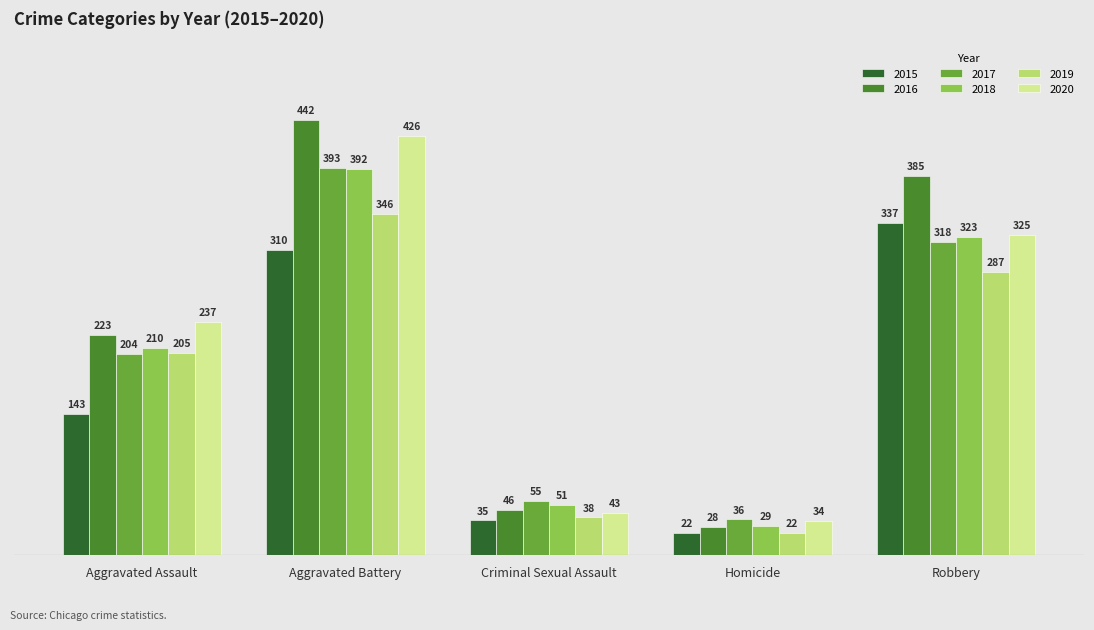

What is the maximum value shown in the chart?

442